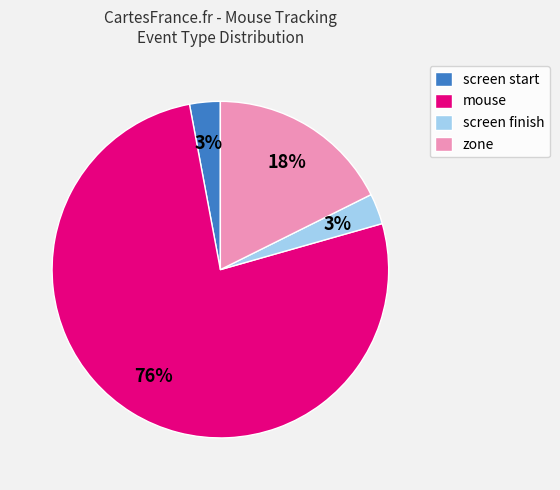

What is the largest slice in the pie chart?

mouse